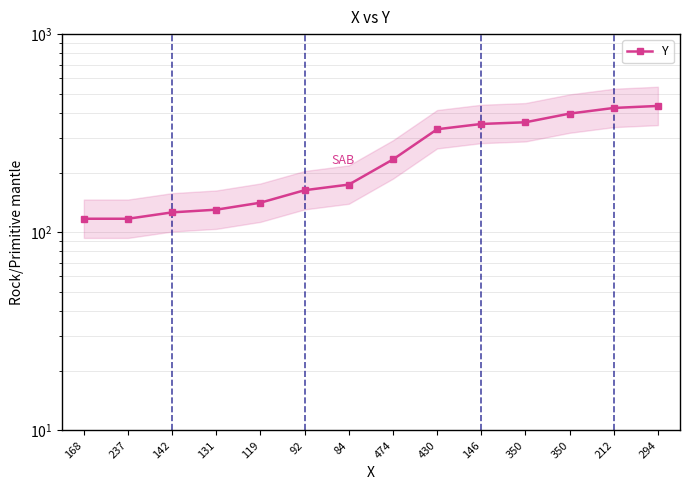

Reading left to right, list all the values displayed in this chart.

168=117	237=117	142=126	131=130	119=141	92=163	84=174	474=233	430=331	146=352	350=359	350=397	212=424	294=434